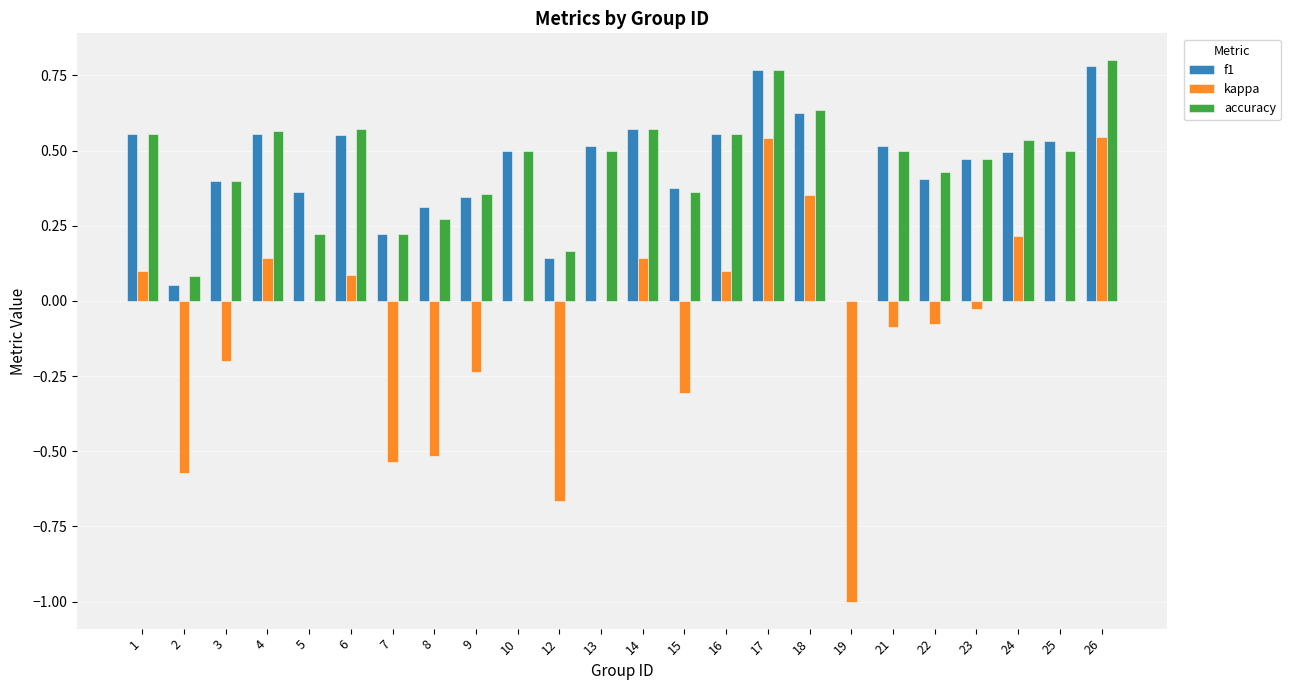

What are all the series names shown in the legend?

f1, kappa, accuracy